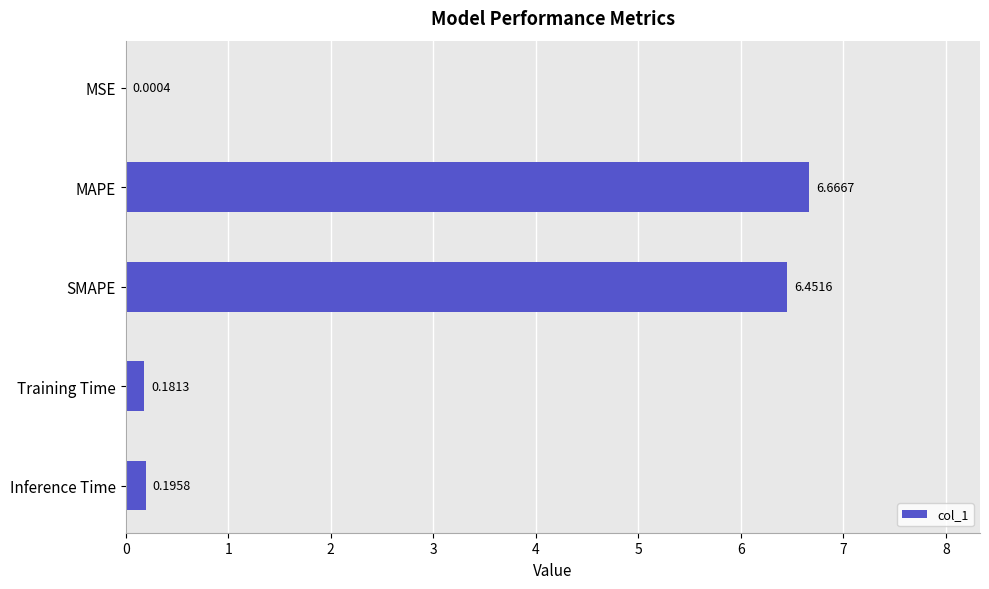

Which has a higher value, MSE or Inference Time?

Inference Time